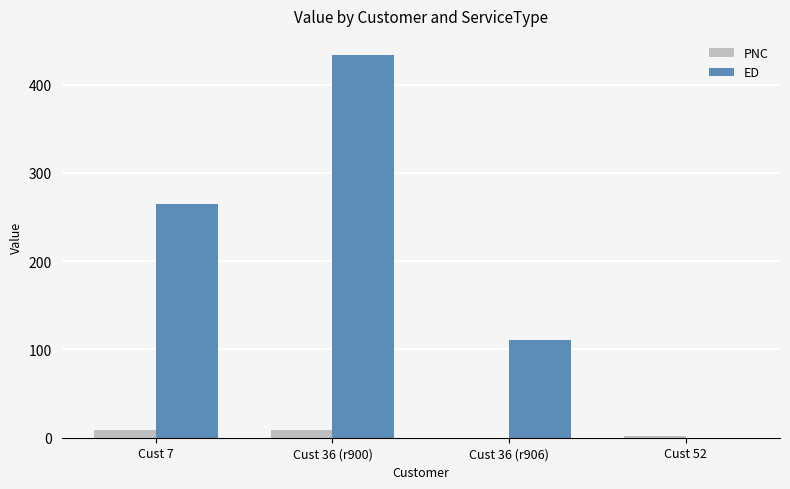

The ED series shows 110.8 at Cust 36 (r906). True or false?

True